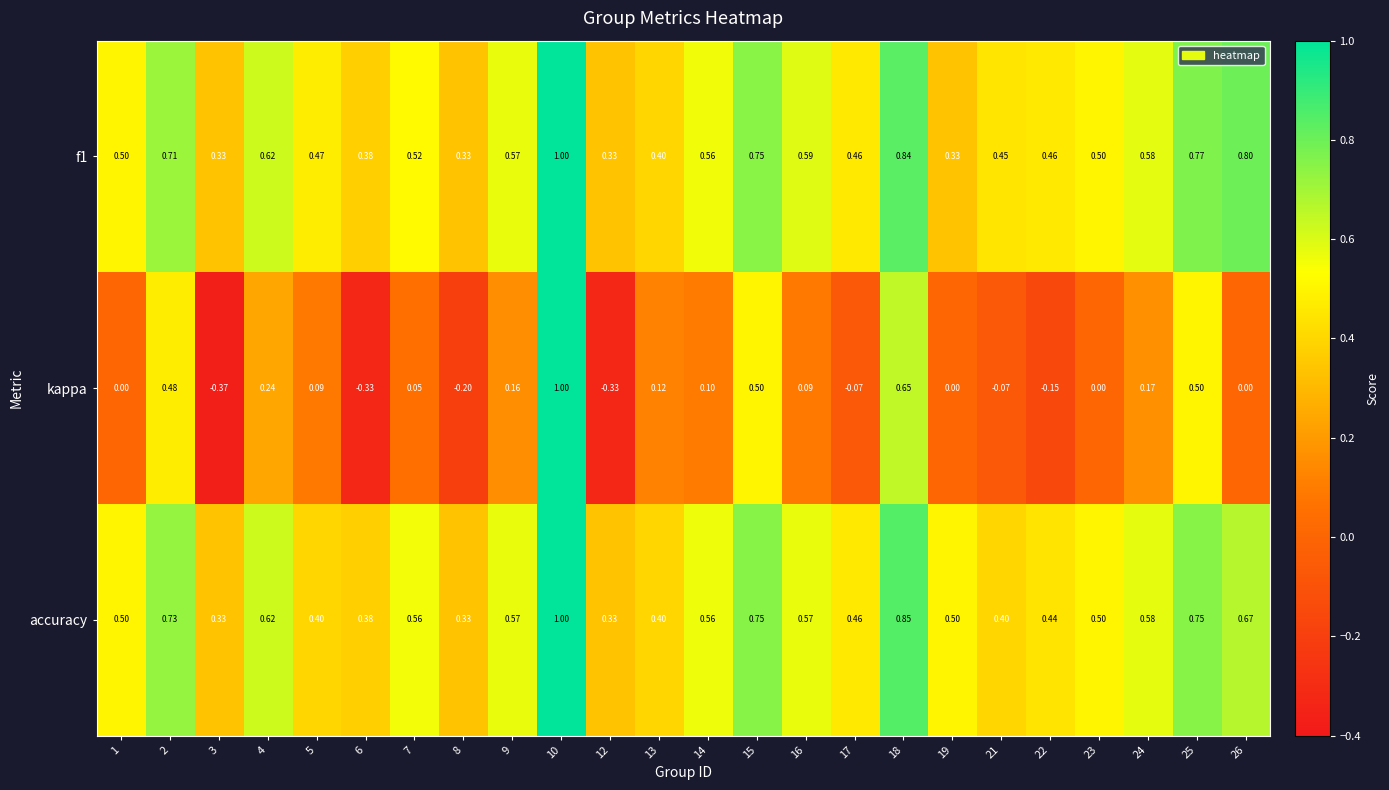

Which series changed the most between 4 and 25?

kappa